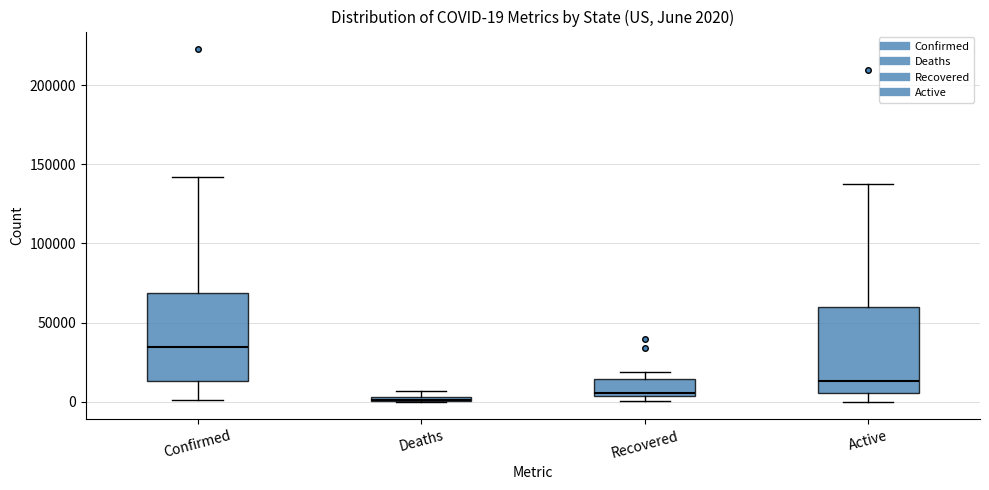

Which box has the highest median line?

Confirmed